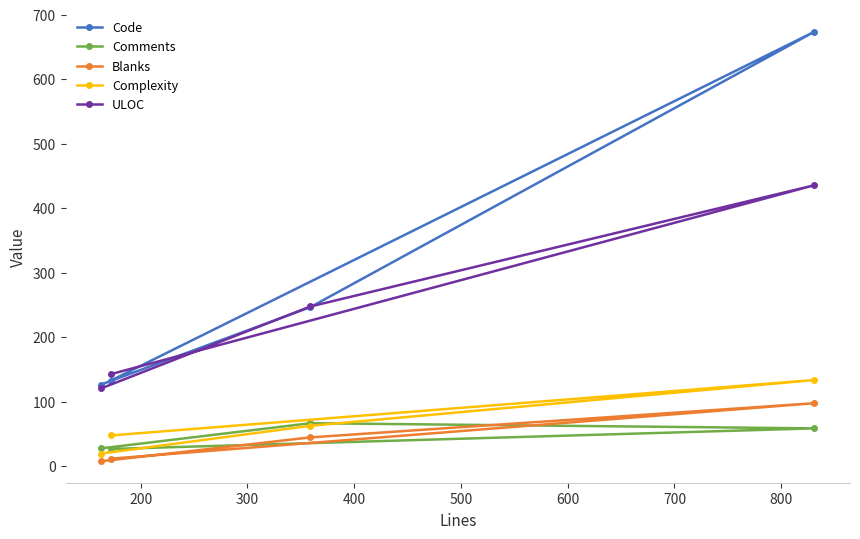

Which series has the largest total across all categories?

Code